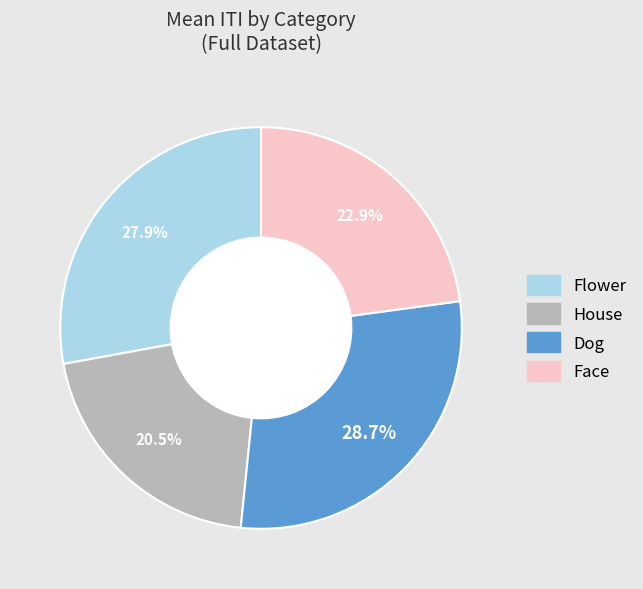

Is there a majority slice in this chart?

No